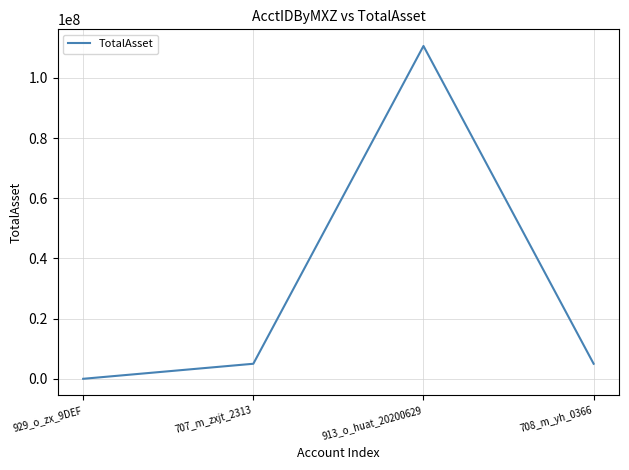

What is the difference between the second highest and minimum values?

5000000